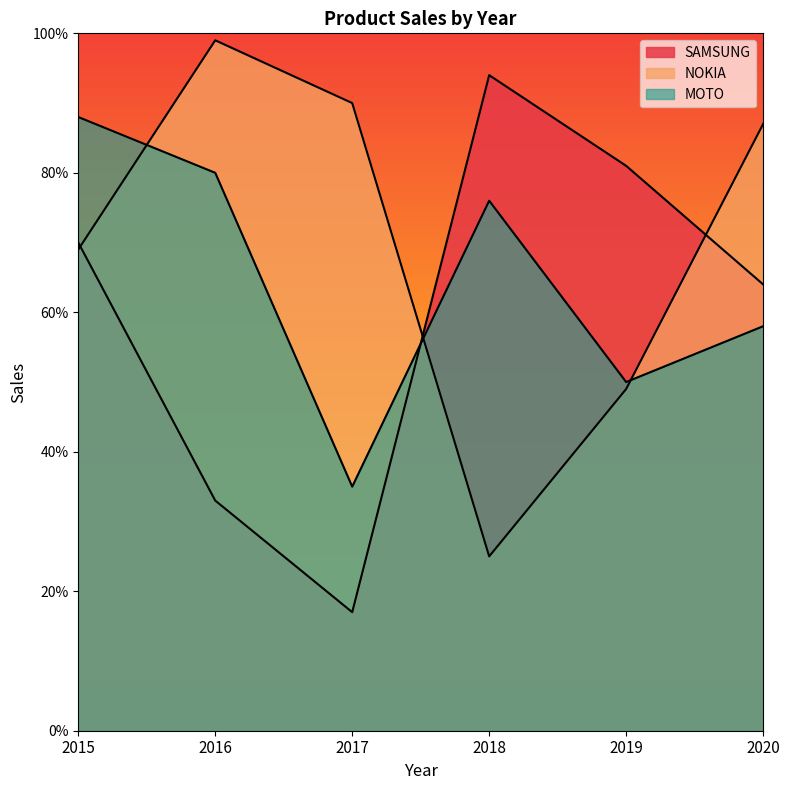

Reading left to right, what are all the values shown in this chart?

SAMSUNG: 70	33	17	94	81	64
NOKIA: 69	99	90	25	49	87
MOTO: 88	80	35	76	50	58